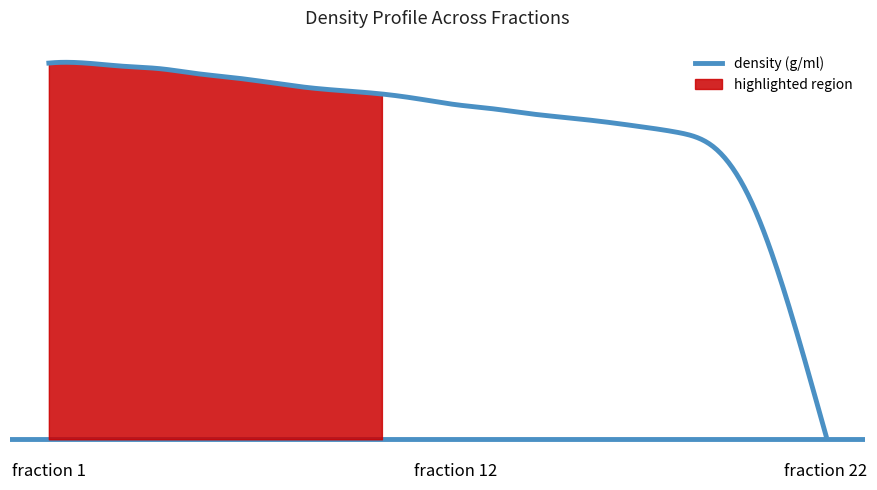

What is the change in value from 5 to 17?

-0.1